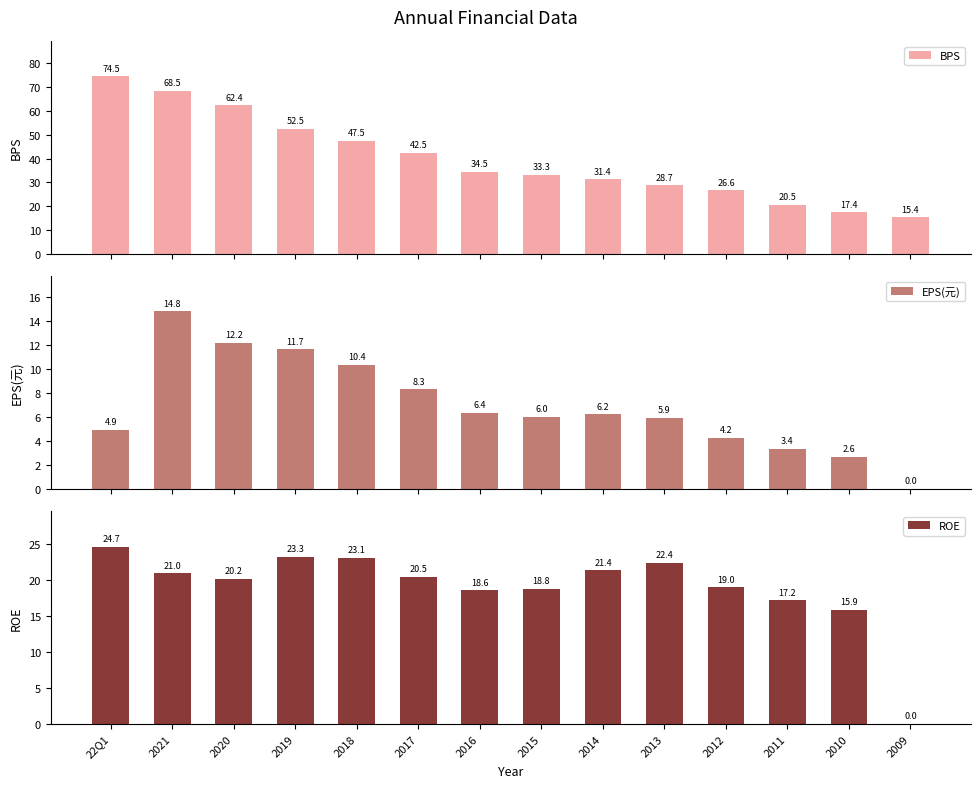

Which series has the largest total across all categories?

BPS